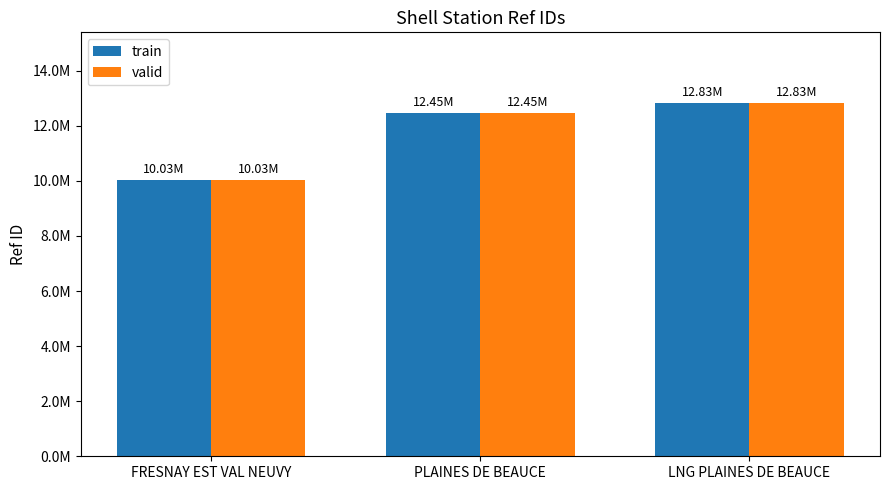

What is the minimum value for valid?

10029644